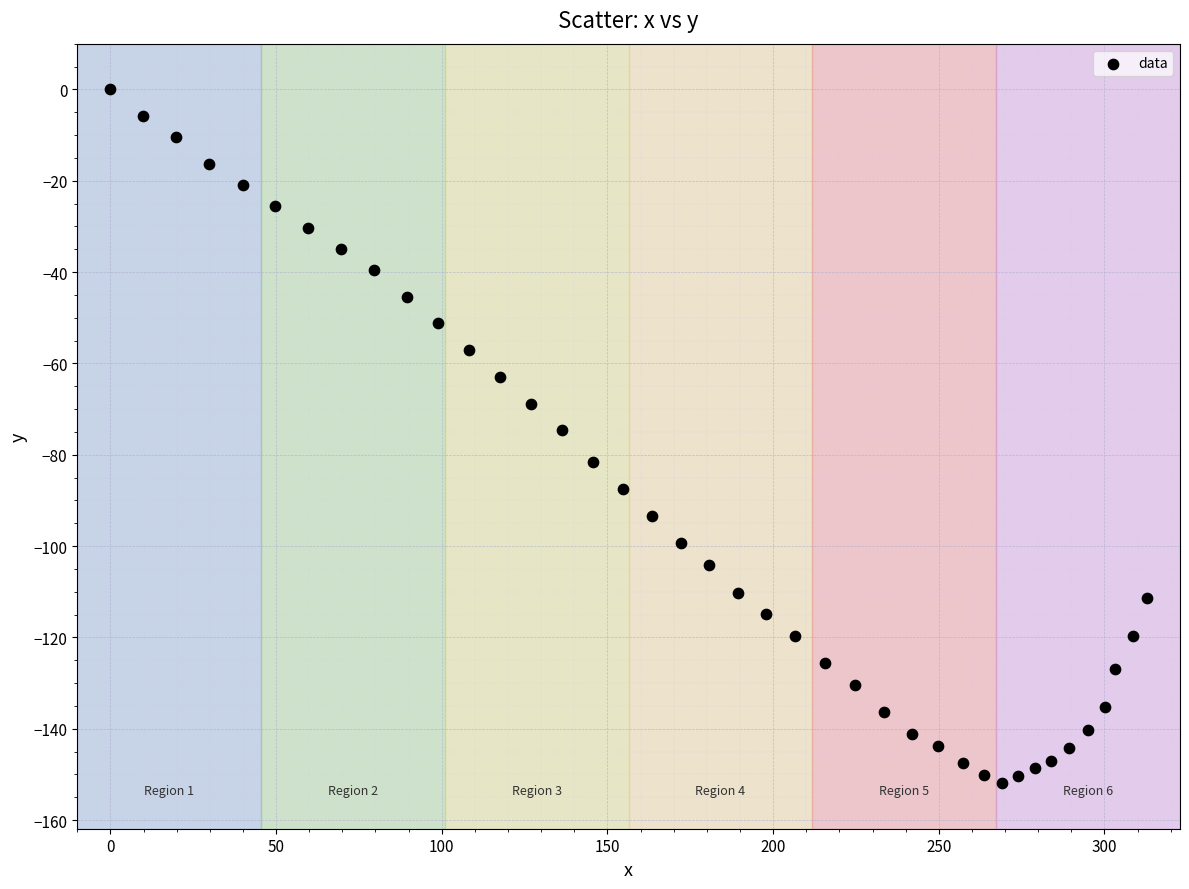

What is the range of X values (max minus min)?

312.8